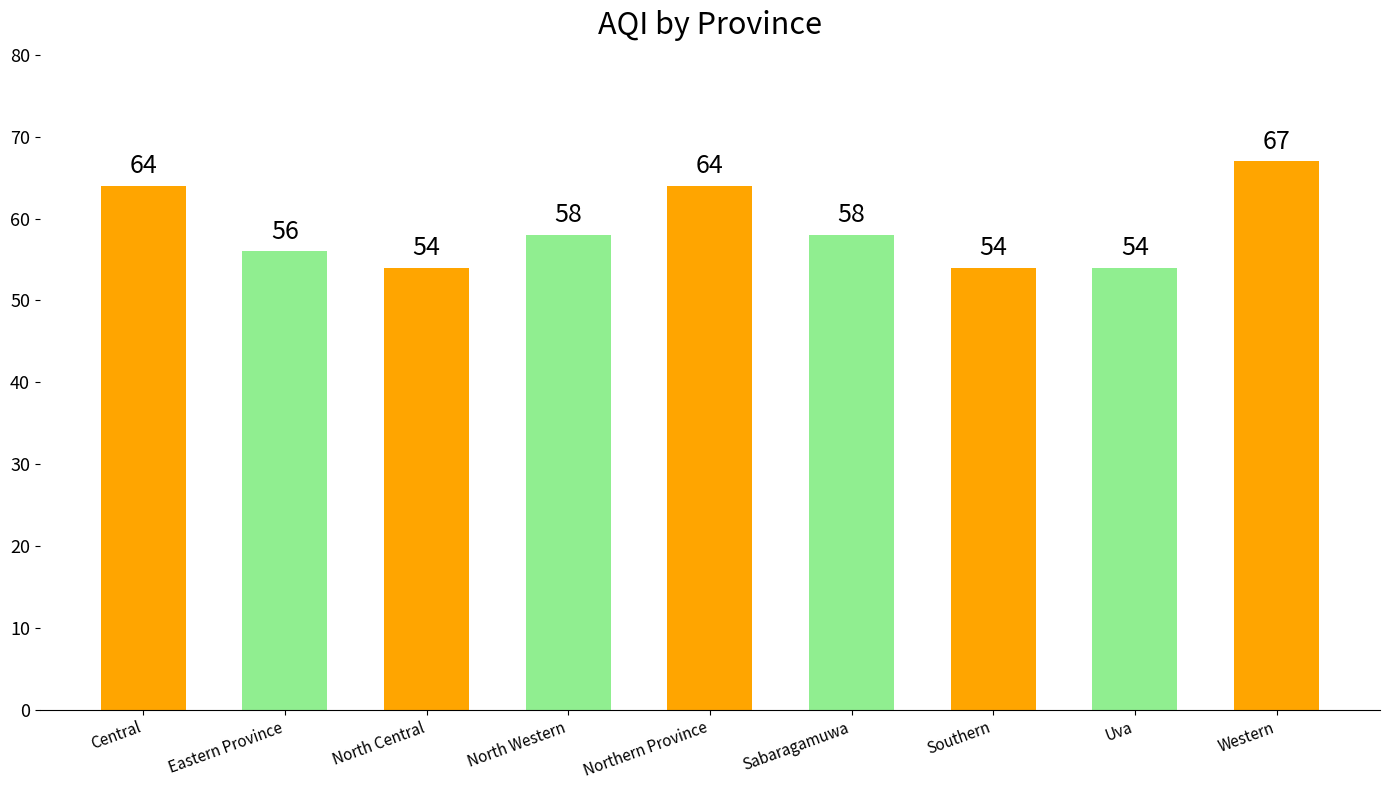

What is the difference between the maximum and minimum values?

13